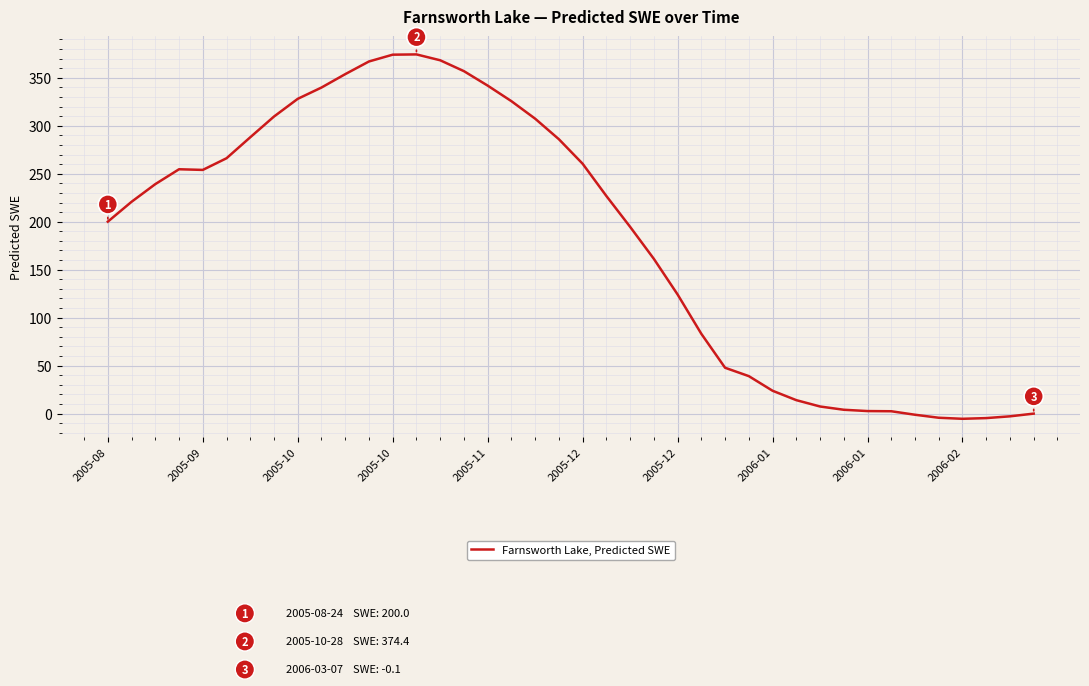

What is the difference between the maximum and minimum values?

379.9